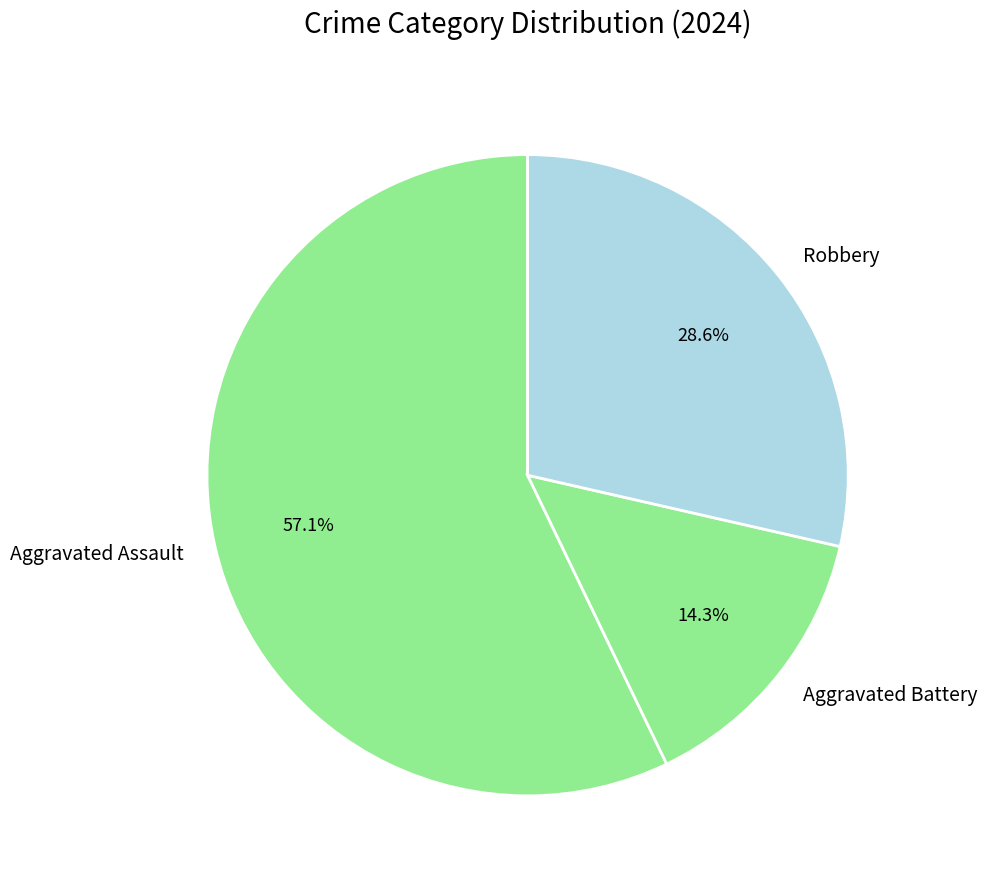

What portion of the pie excludes Aggravated Assault?

42.9%